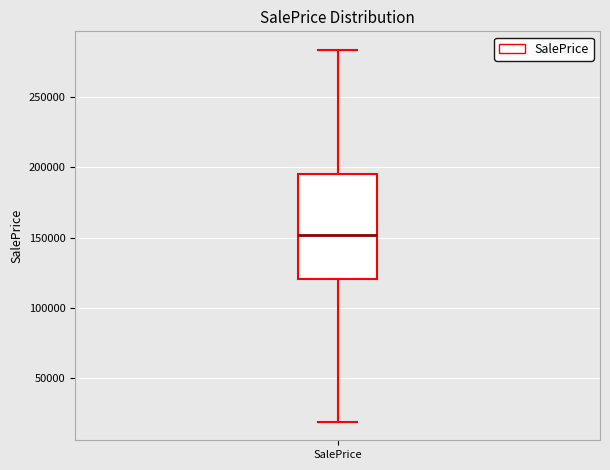

Where is the lower edge of the box for SalePrice on the y-axis? The values are not printed on the chart, so give them approximately, as read against the axis.

120000